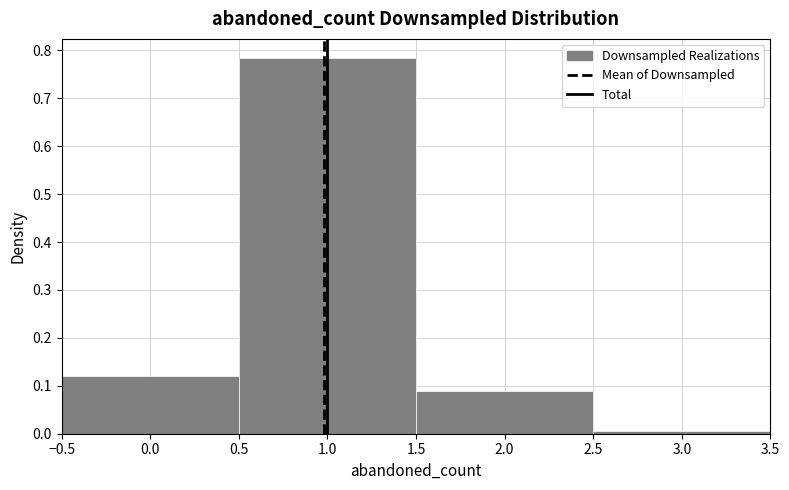

What is the height of the bar covering -0.5 to 0.5 on the x-axis? The values are not printed on the chart, so give them approximately, as read against the axis.

0.12